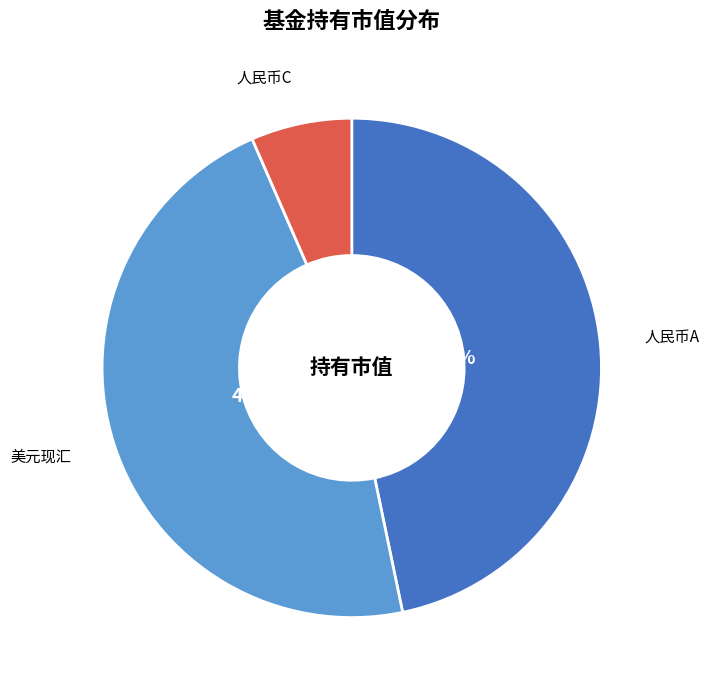

Is there any slice that represents more than half of the pie?

No